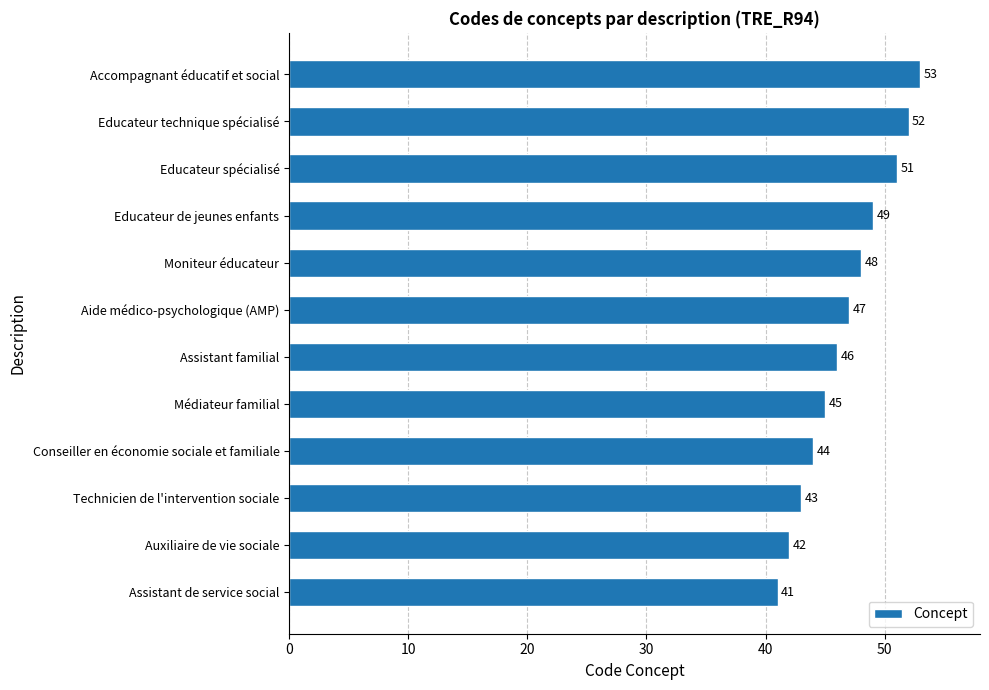

How many categories are shown in the chart?

12